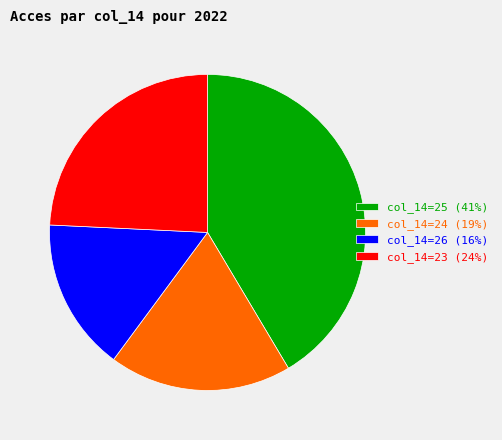

Combined, do col_14=24 (19%) and col_14=25 (41%) account for over 50%?

Yes